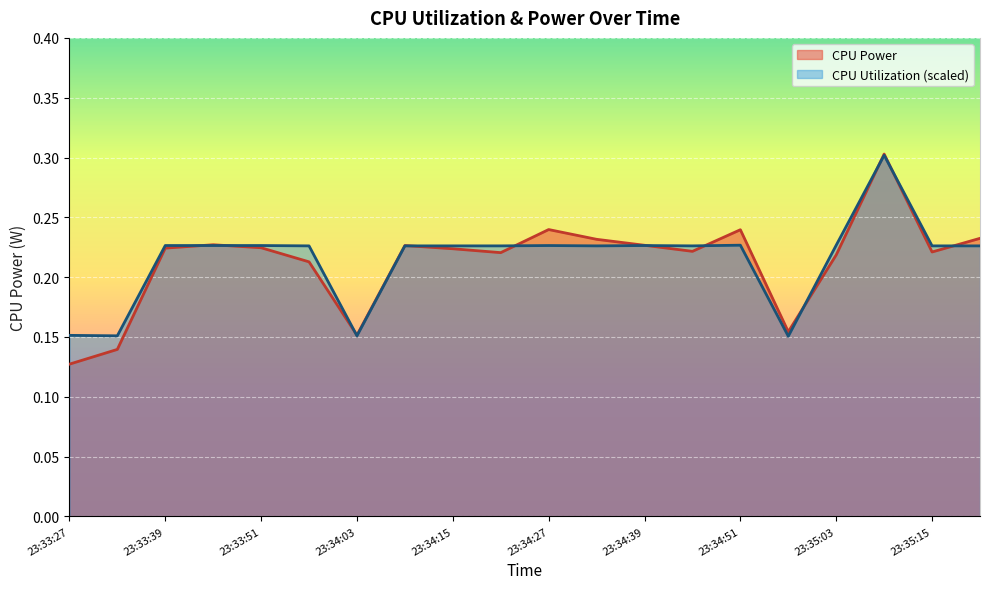

Is the value of CPU Power at 23:33:45 greater than the value of CPU Utilization at 23:33:39?

Yes